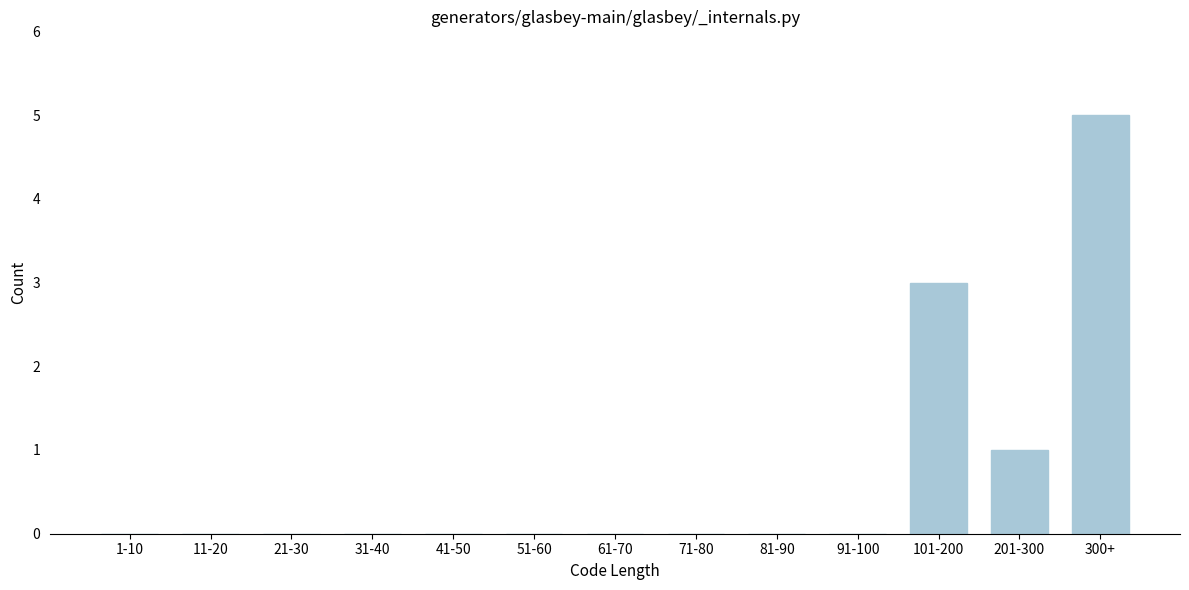

Reading right to left, what are all the values shown in this chart?

300+=5	201-300=1	101-200=3	91-100=0	81-90=0	71-80=0	61-70=0	51-60=0	41-50=0	31-40=0	21-30=0	11-20=0	1-10=0